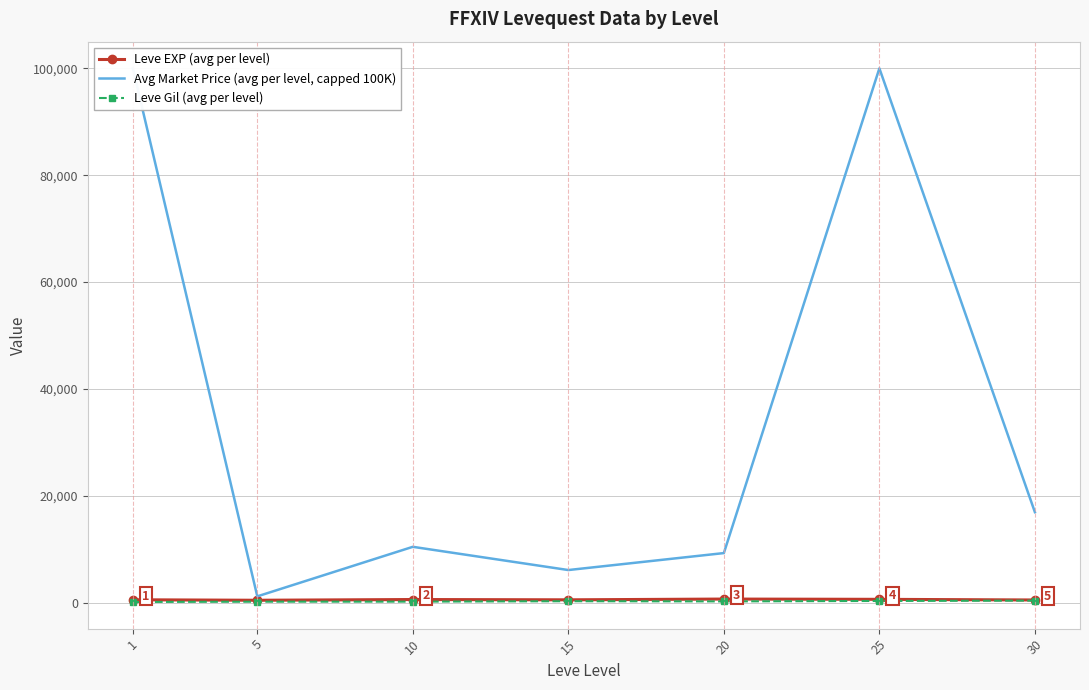

True or false: Avg Market Price (avg per level, capped 100K) and Leve Gil (avg per level) cross at least once.

False